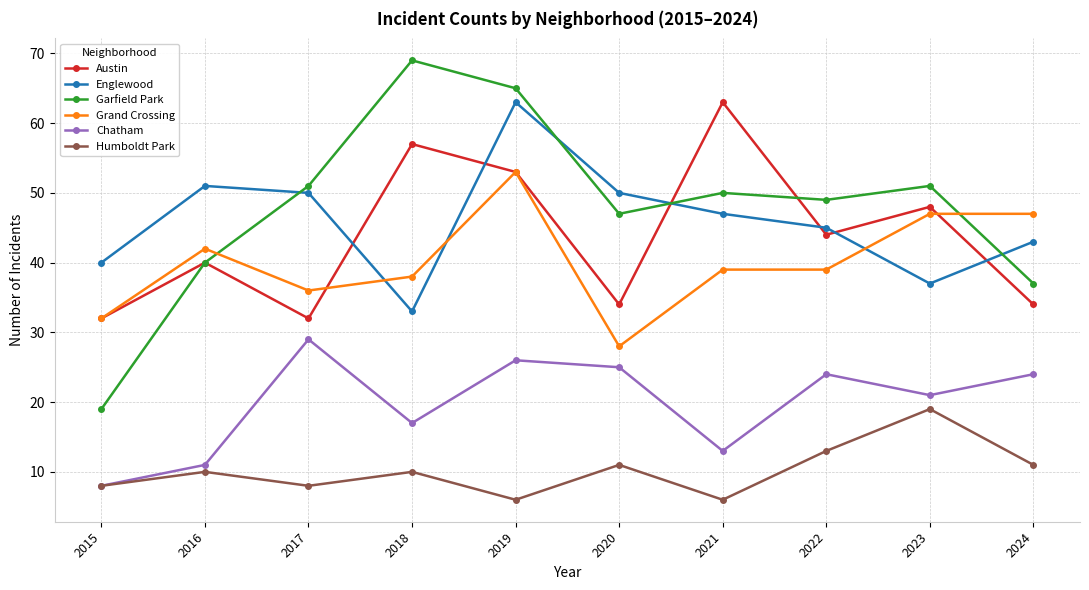

What is the maximum value shown in the chart?

69